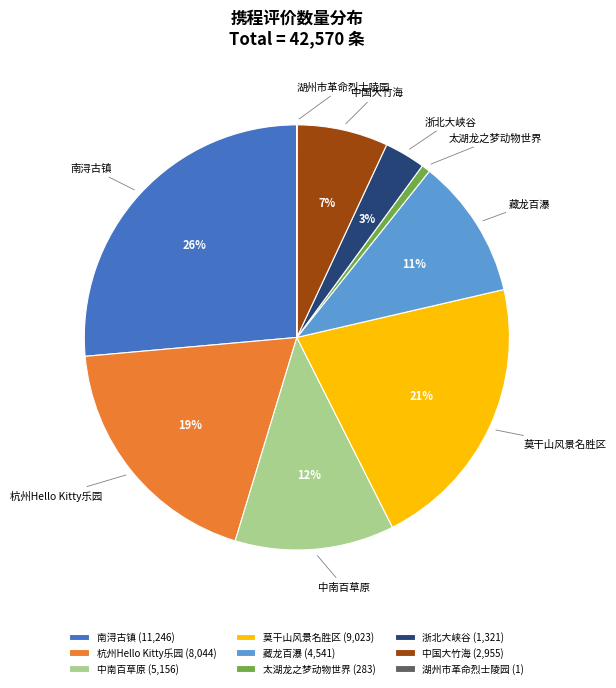

To the nearest percent, what portion does 藏龙百瀑 represent?

11%